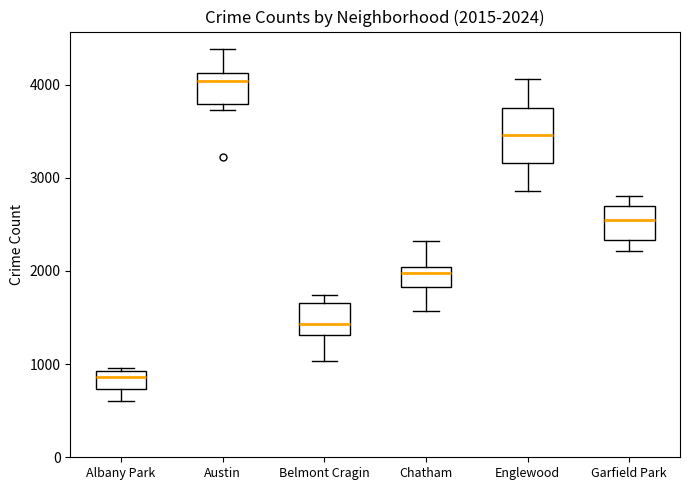

Which box's median line is the highest?

Austin